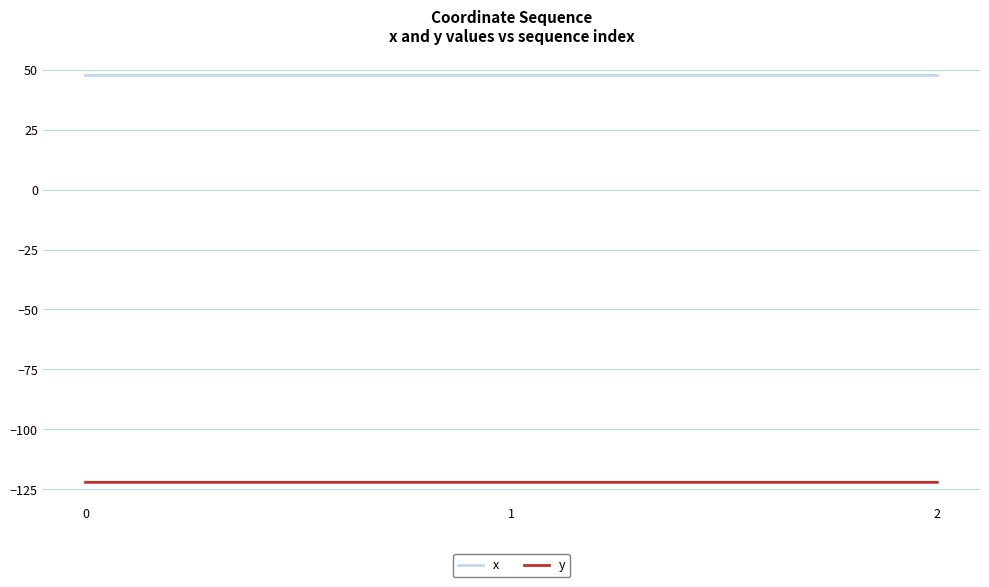

What is the average value of the y series?

-122.1